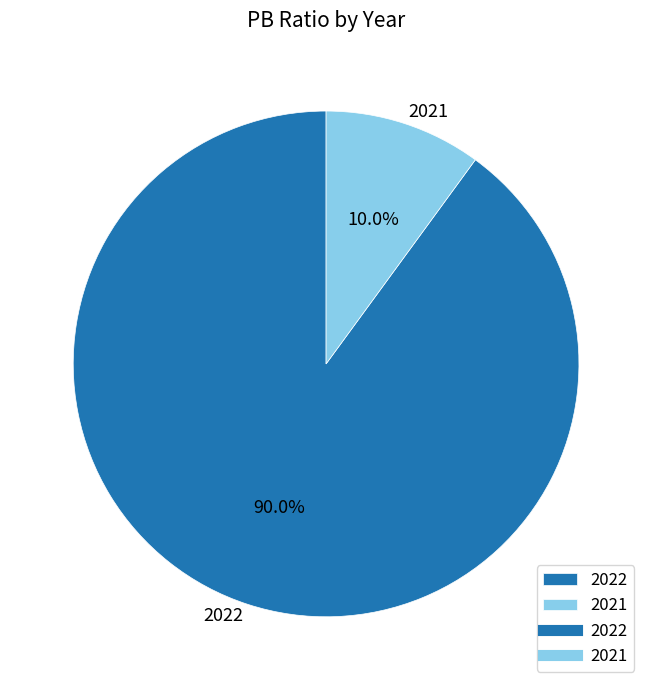

To the nearest percent, what is the combined percentage of 2022 and 2021?

100%